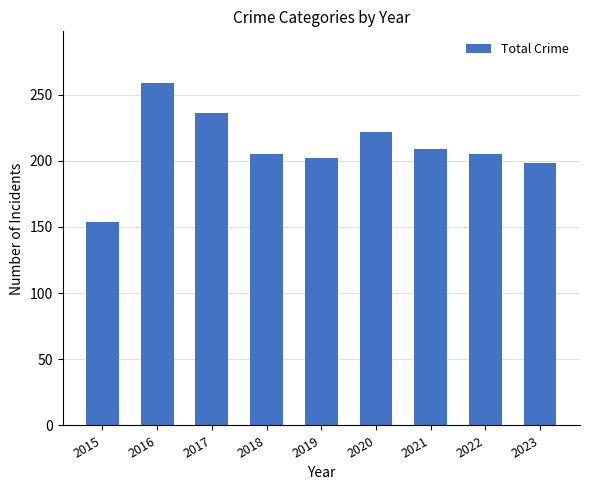

Does the chart contain any negative values?

No